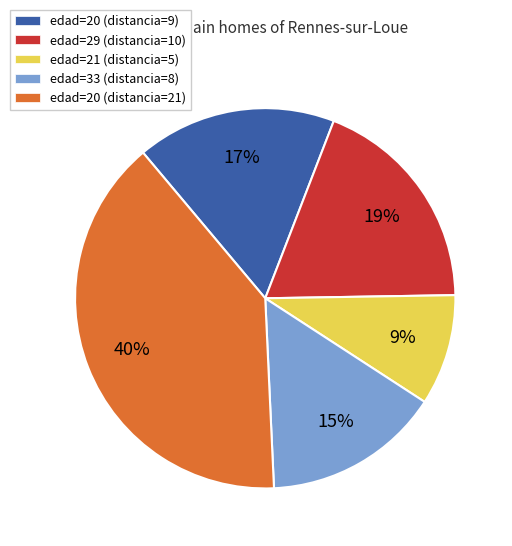

Is there a majority slice in this chart?

No